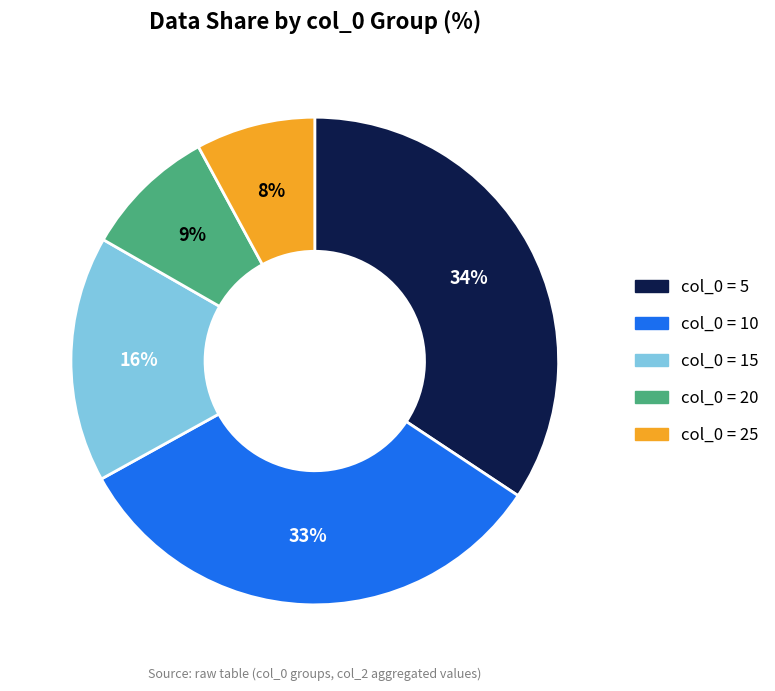

To the nearest percent, what is the average slice percentage?

20%